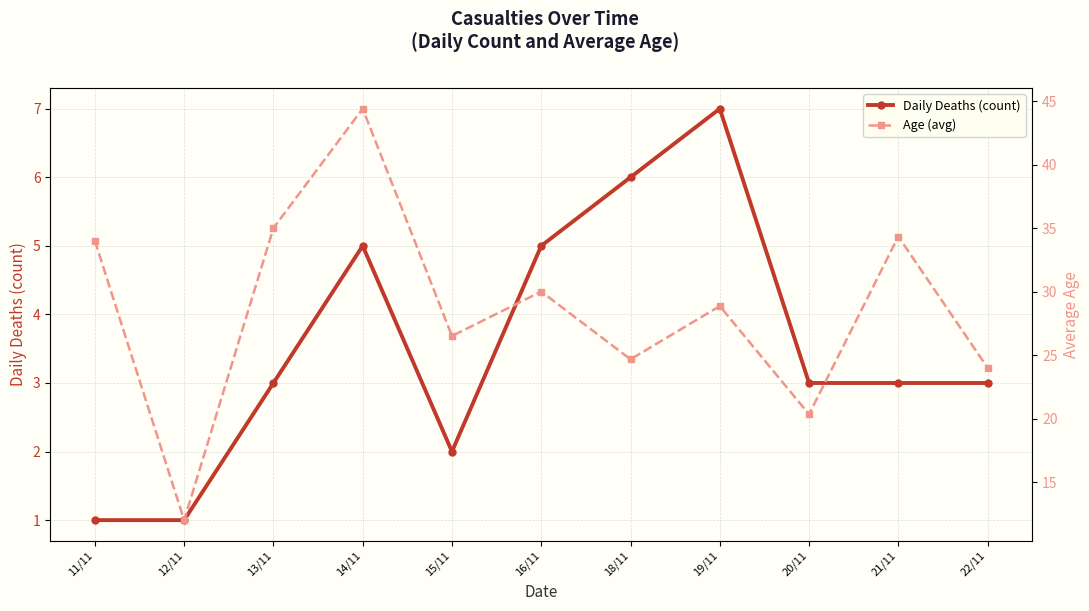

Rank the series by their maximum value, from highest to lowest.

Age (avg), Daily Deaths (count)